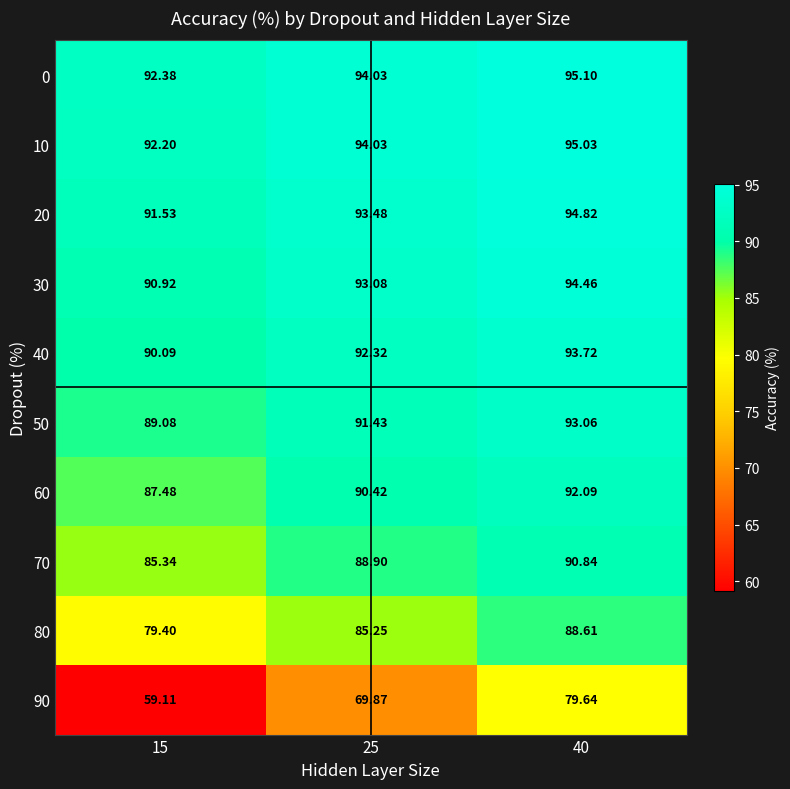

Is the value of 90 at 40 greater than the value of 70 at 15?

No